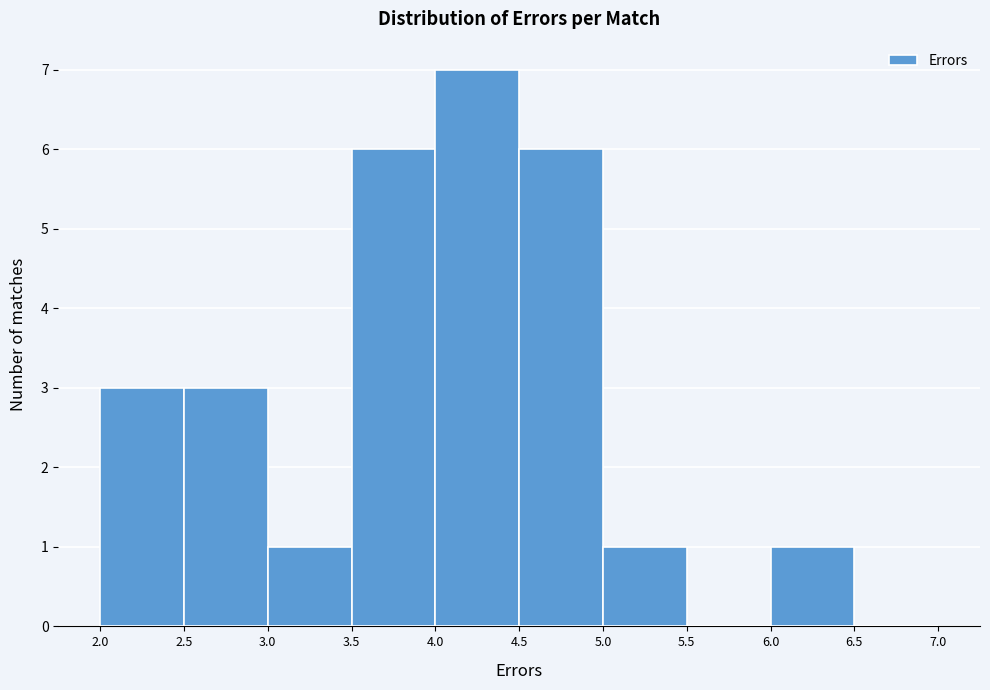

Which range on the x-axis has the tallest bar?

4.0 to 4.5